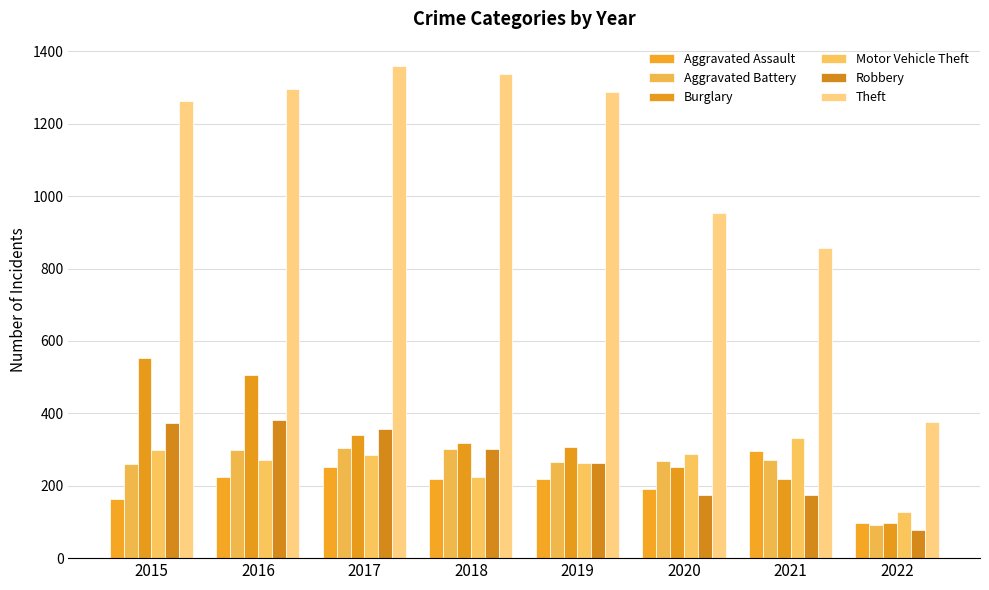

The value of Robbery at 2020 is 174. True or false?

True